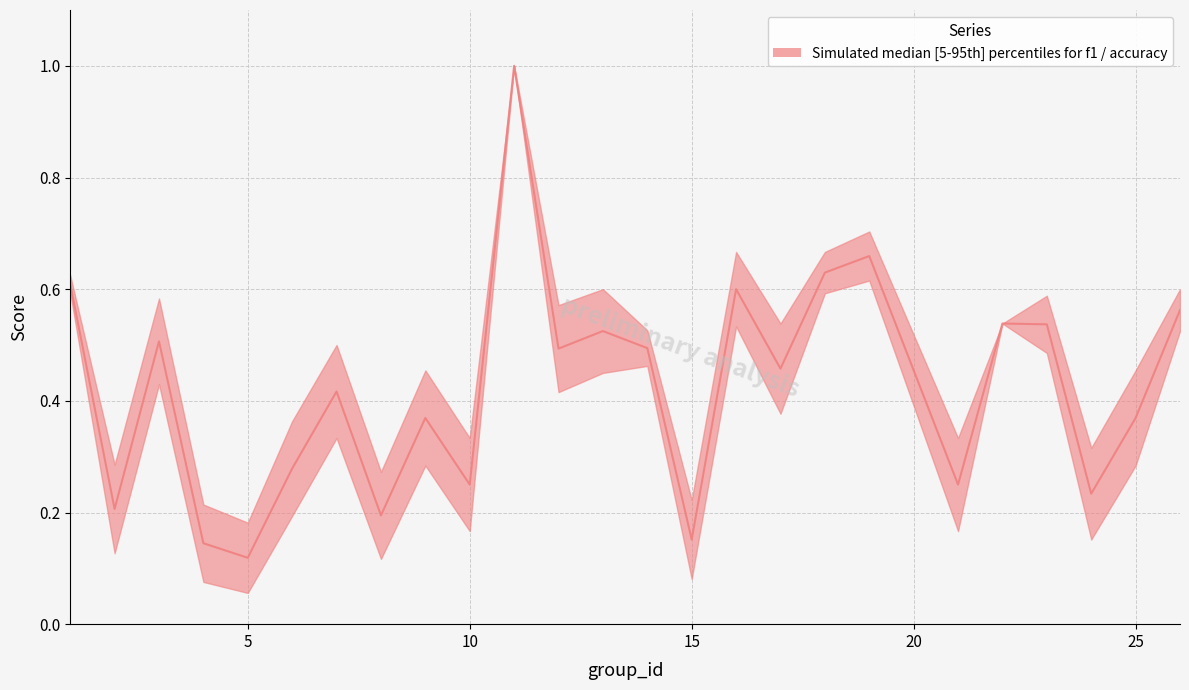

What is the approximate value at 25?

0.4